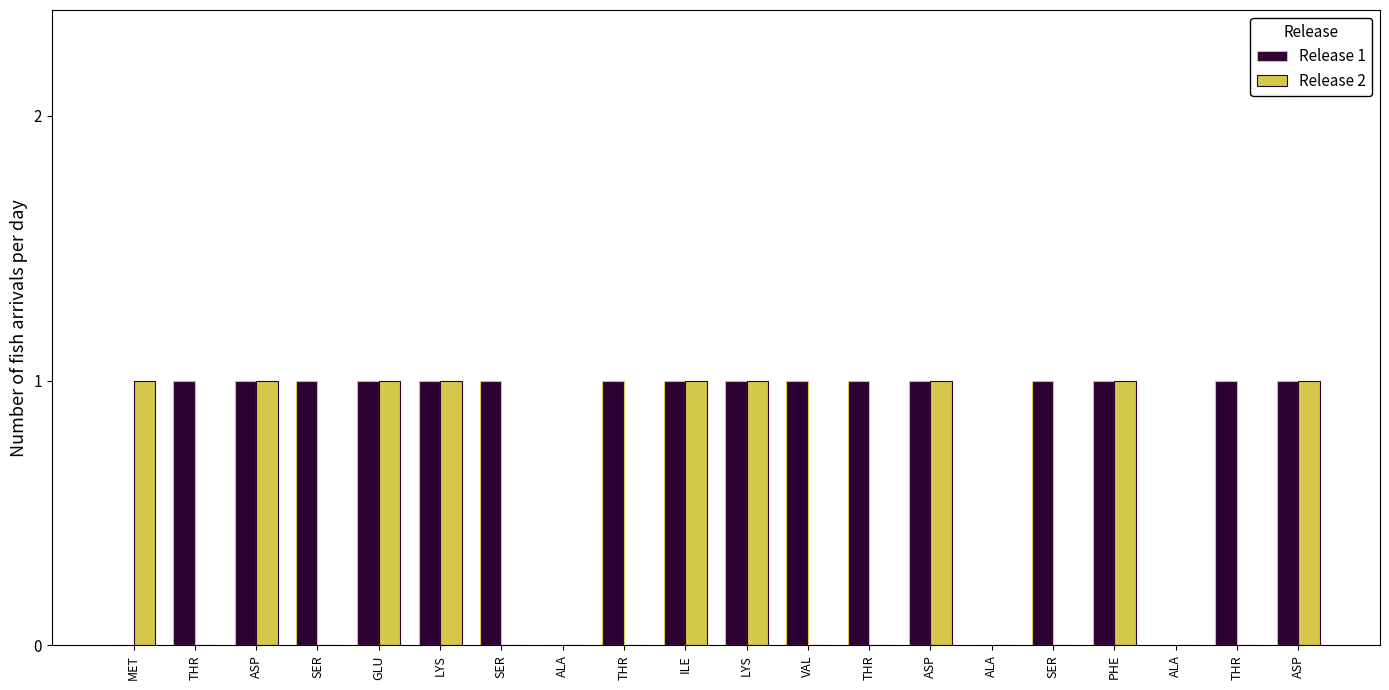

Rank the series by their average value, from lowest to highest.

Release 2, Release 1